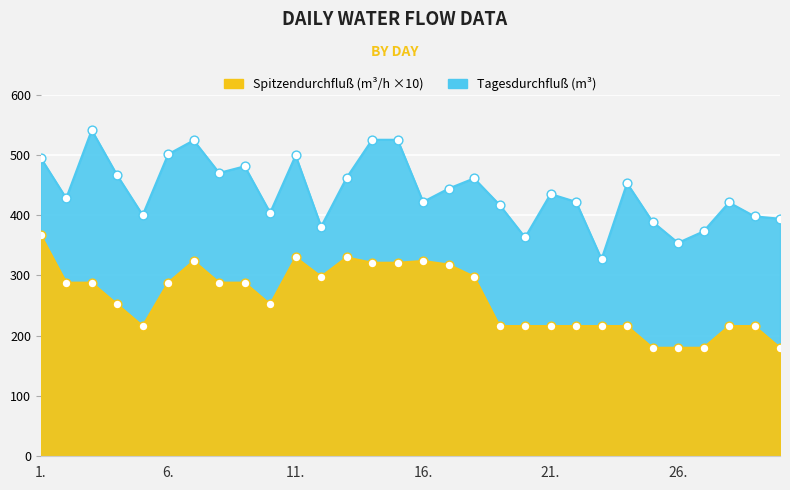

Which series contains the lowest Y value?

Spitzendurchfluß